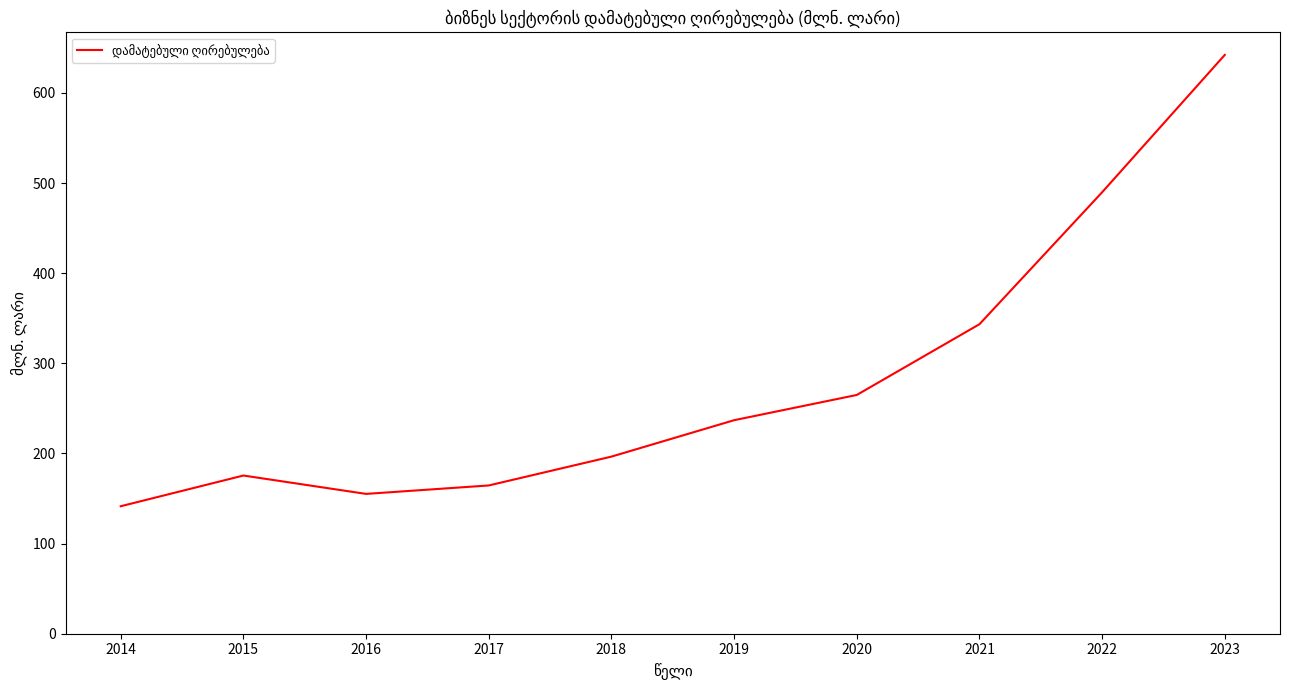

What is the change in value from 2014 to 2021?

+202.0